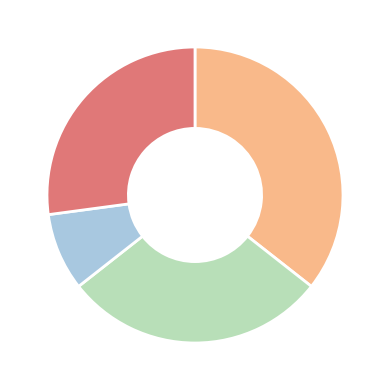

Is there any slice that represents more than half of the pie?

No